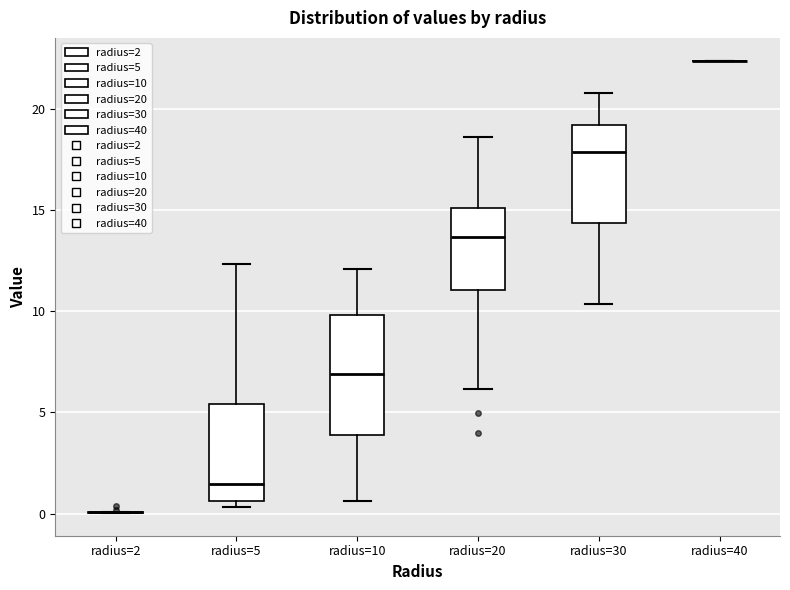

Where does the upper whisker of the box for radius=30 end on the y-axis? The values are not printed on the chart, so give them approximately, as read against the axis.

21.0